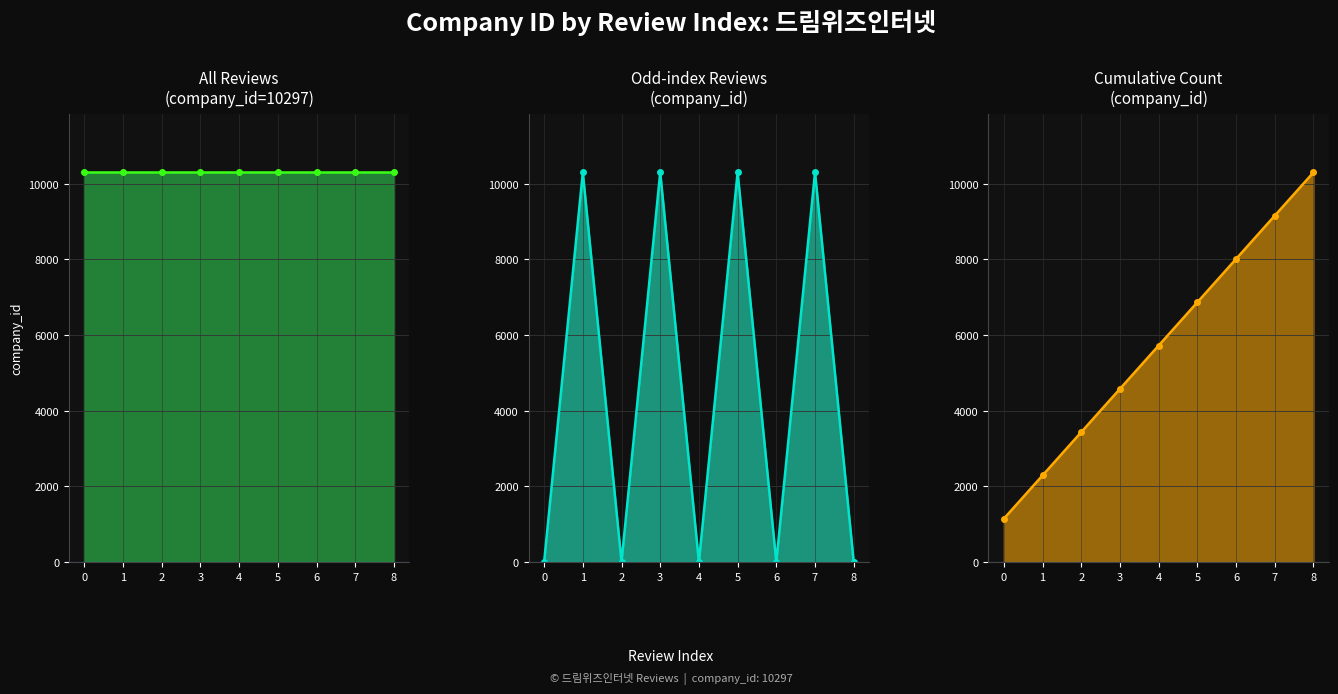

Rank the categories by value from highest to lowest.

8, 7, 6, 5, 4, 3, 2, 1, 0